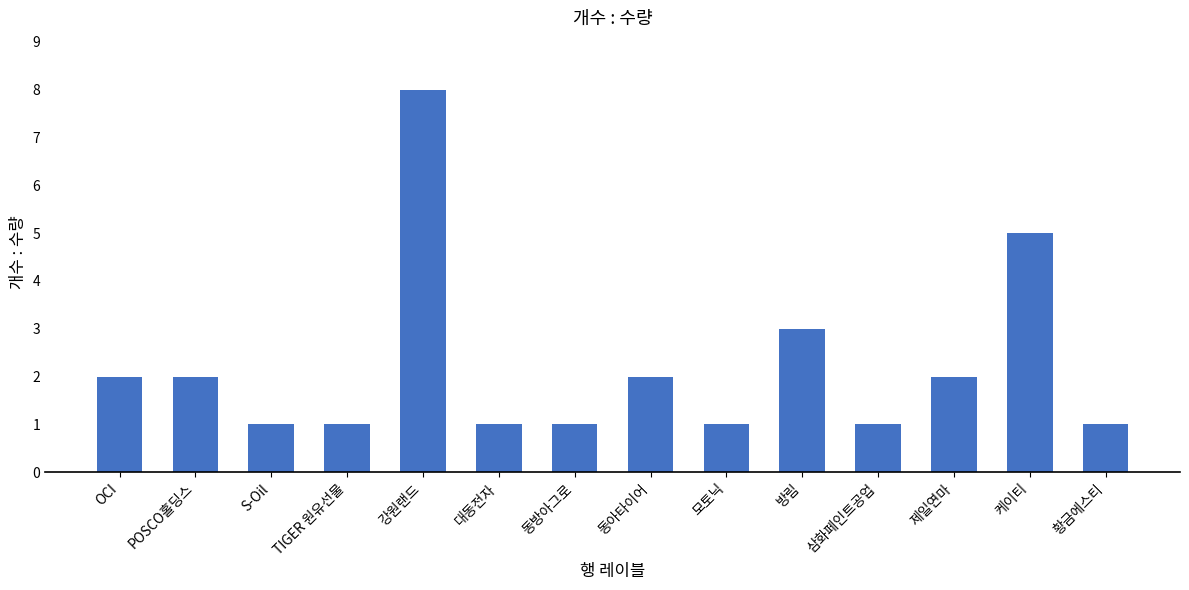

What is the ratio of the value at OCI to the value at S-Oil?

2.0